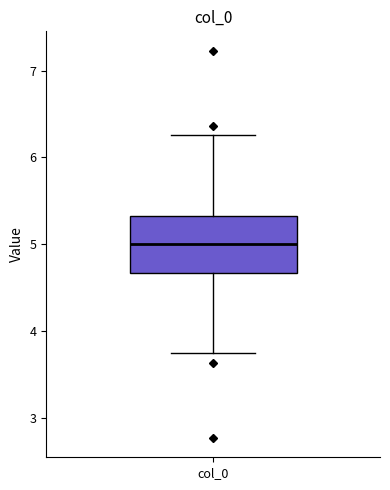

Where is the lower edge of the box for col_0 on the y-axis? The values are not printed on the chart, so give them approximately, as read against the axis.

4.7